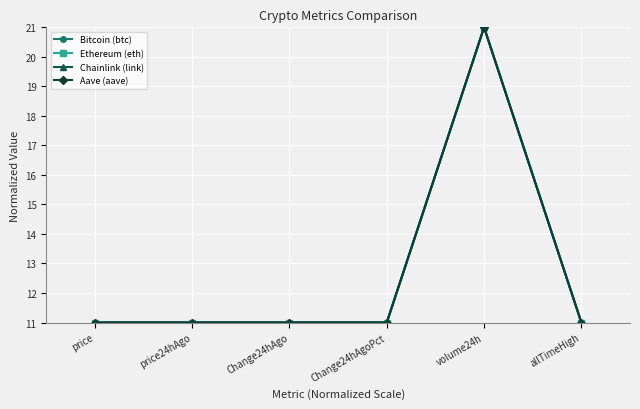

Reading left to right, list all the values displayed in this chart.

Bitcoin (btc): 11.0	11.0	11.0	11.0	21.0	11.0
Ethereum (eth): 11.0	11.0	11.0	11.0	21.0	11.0
Chainlink (link): 11.0	11.0	11.0	11.0	21.0	11.0
Aave (aave): 11.0	11.0	11.0	11.0	21.0	11.0